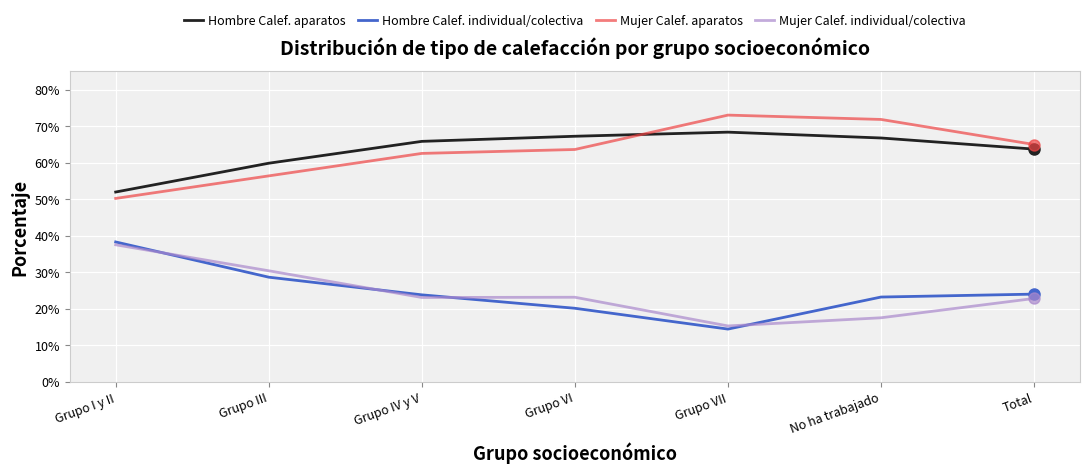

What is the spread (max minus min) of values at Total?

42.2